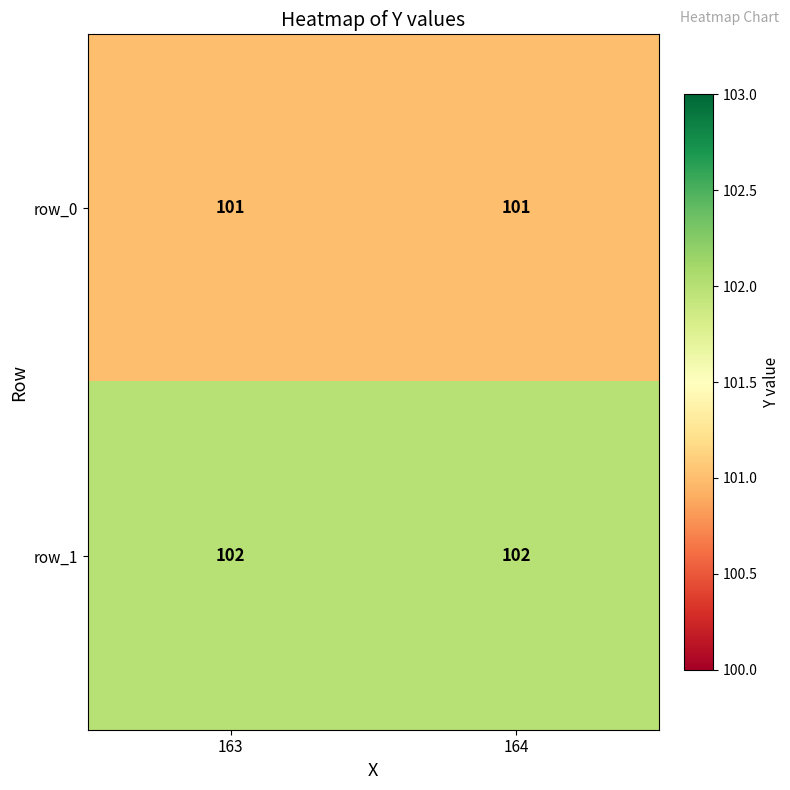

Rank the series by their average value, from highest to lowest.

row_1, row_0